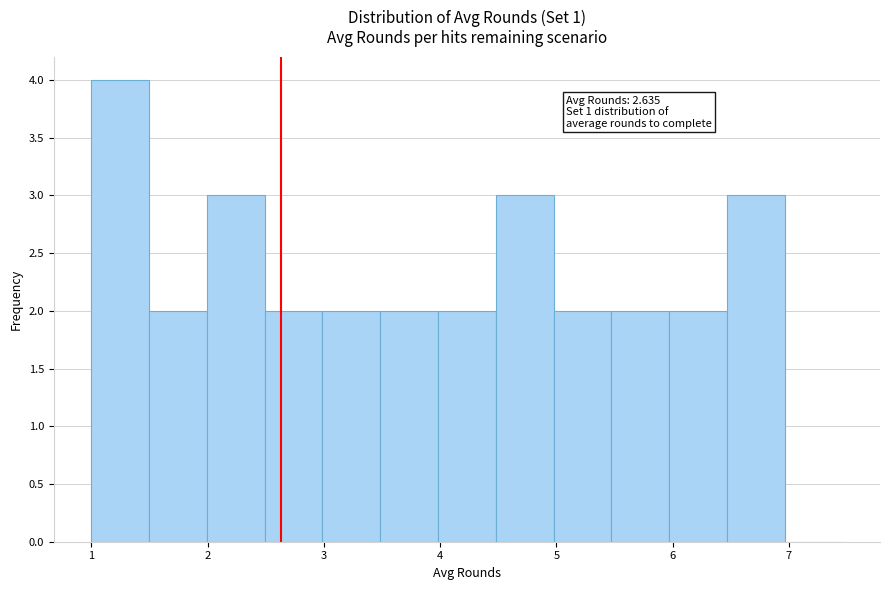

Over which range of the x-axis is the bar tallest?

1.0 to 1.5